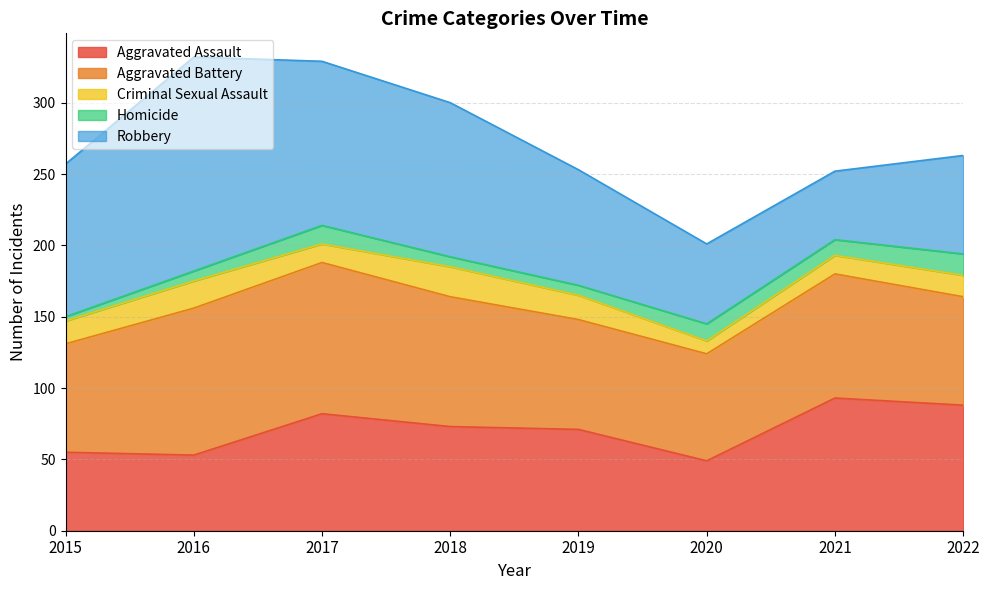

How many data points does each series have?

8